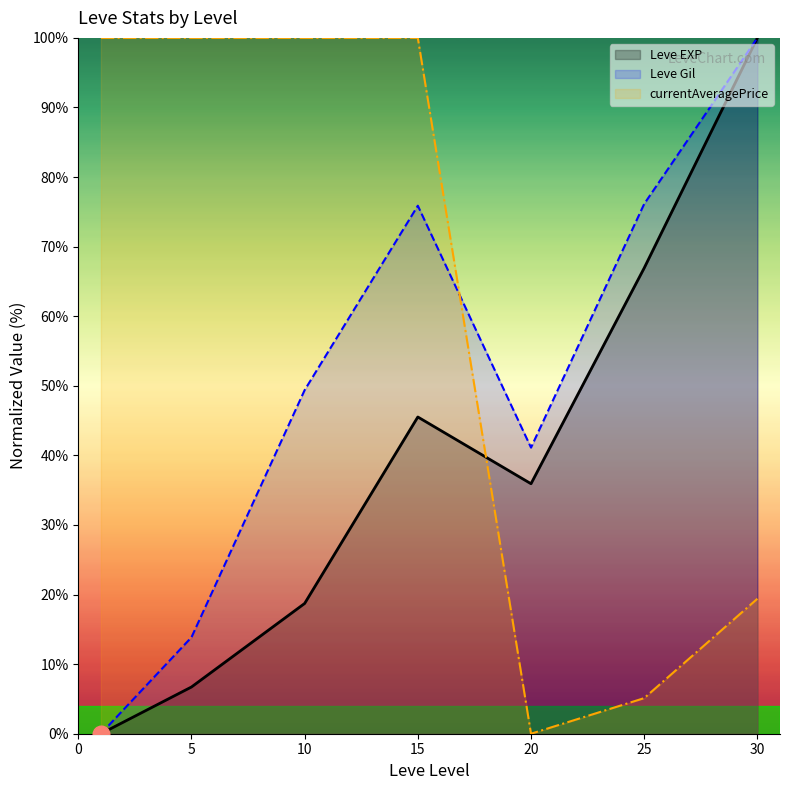

What value does the currentAveragePrice series have at 10?

100.0